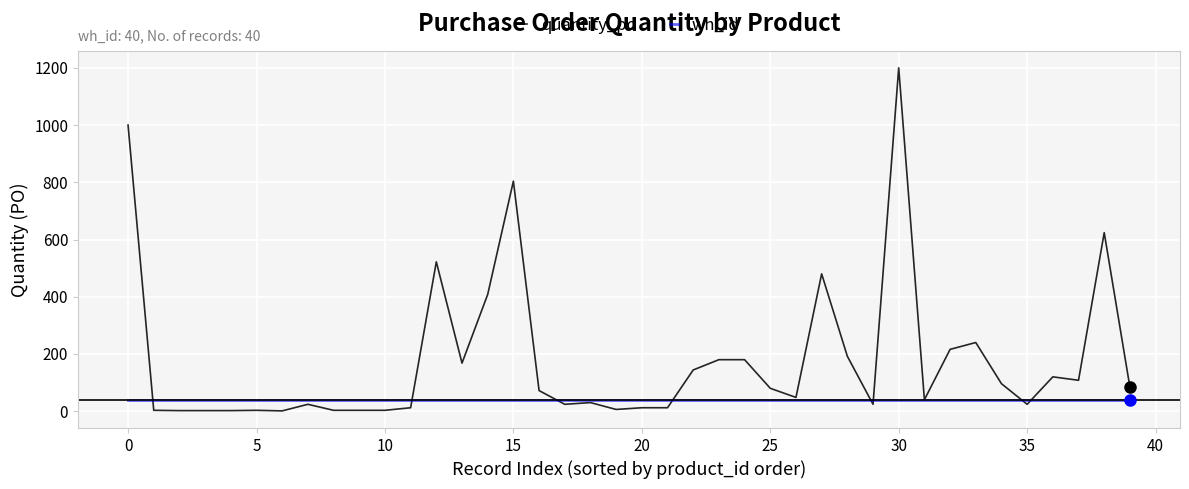

What is the difference between the second highest and second lowest values in the quantity_po series?

998